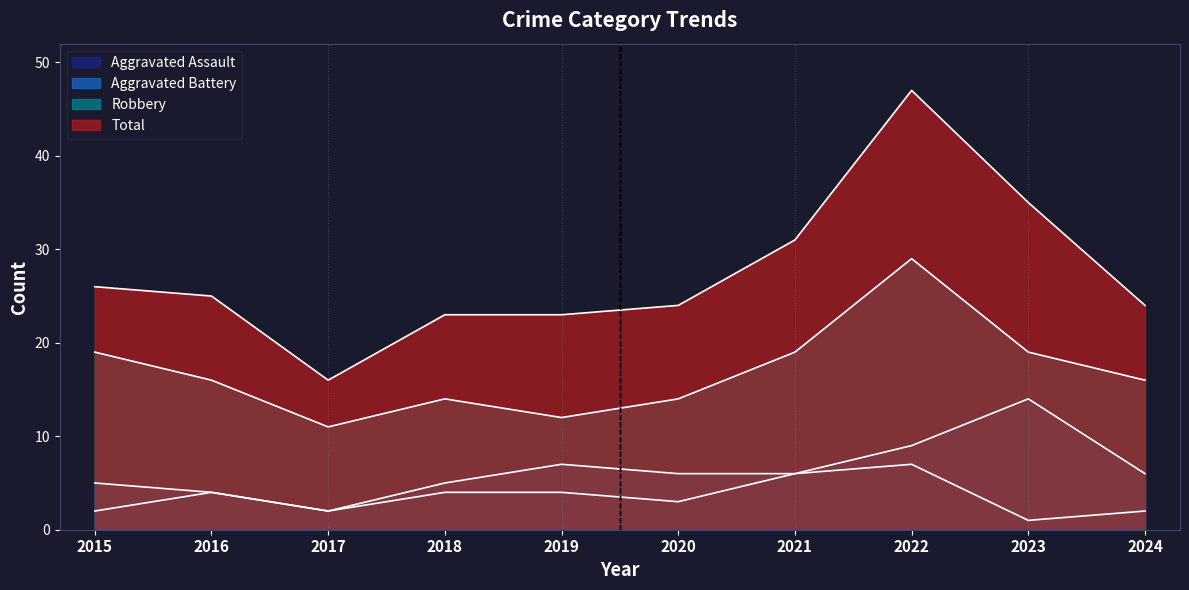

The value of Robbery at 2019 is 12. True or false?

True